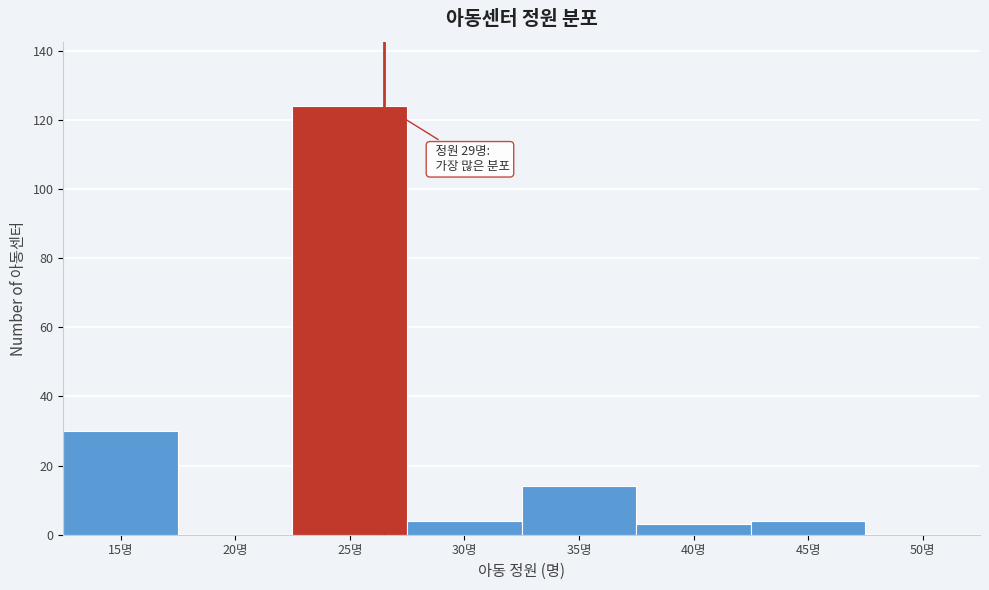

Reading left to right, what are all the values shown in this chart?

15명=30	20명=0	25명=124	30명=4	35명=14	40명=3	45명=4	50명=0